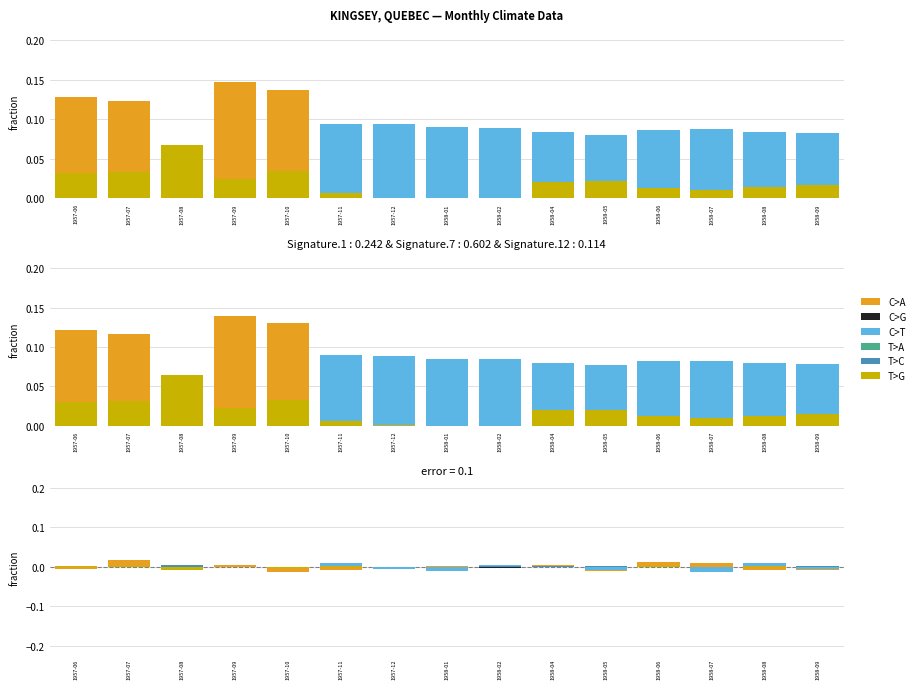

How many groups of bars are there?

15